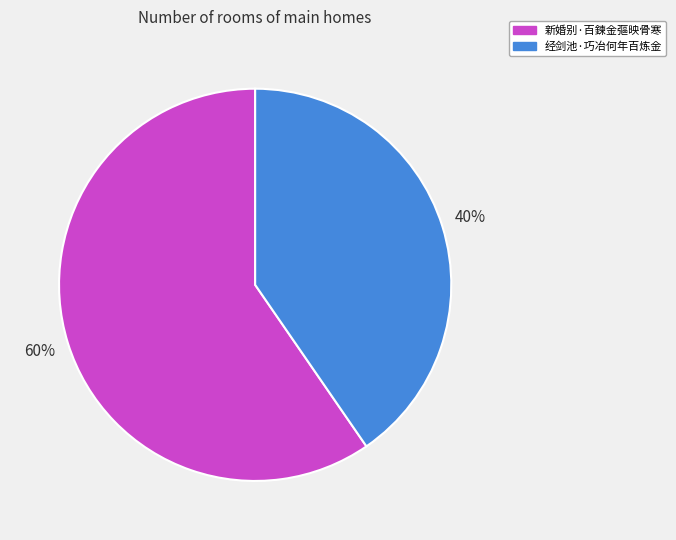

Approximately how many times larger is the value at 经剑池·巧冶何年百炼金 compared to 新婚别·百鍊金彄映骨寒?

0.7